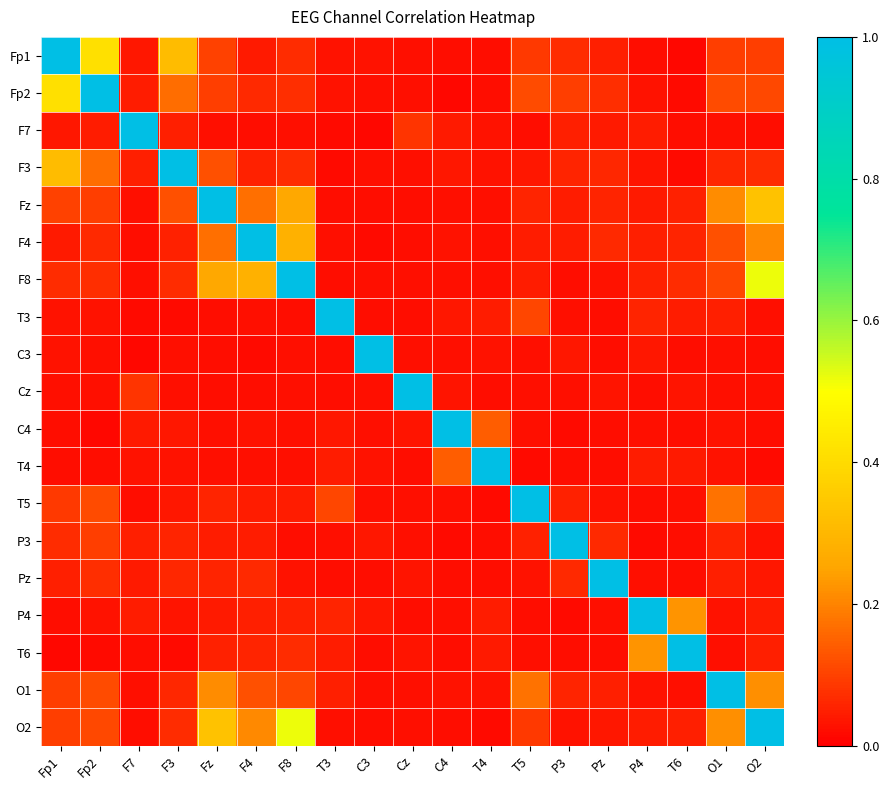

List the series in order of their peak value, lowest first.

Fp1, Fp2, F7, F3, Fz, F4, F8, T3, C3, Cz, C4, T4, T5, P3, Pz, P4, T6, O1, O2